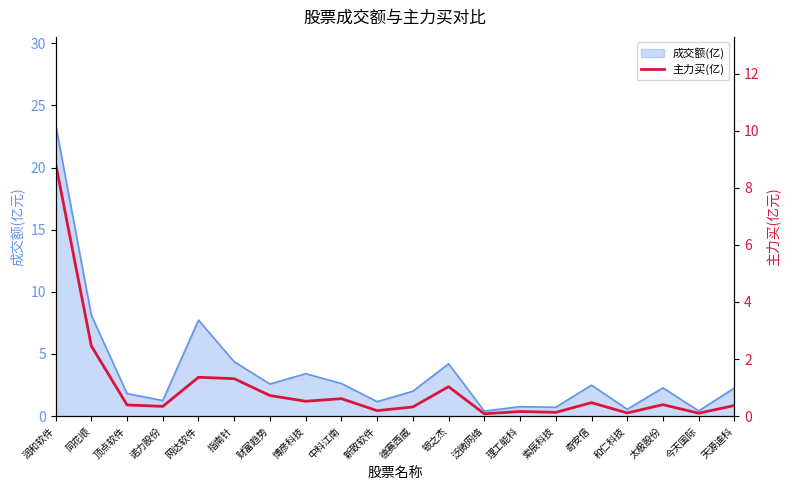

Between 财富趋势 and 天源迪科, which is larger?

财富趋势